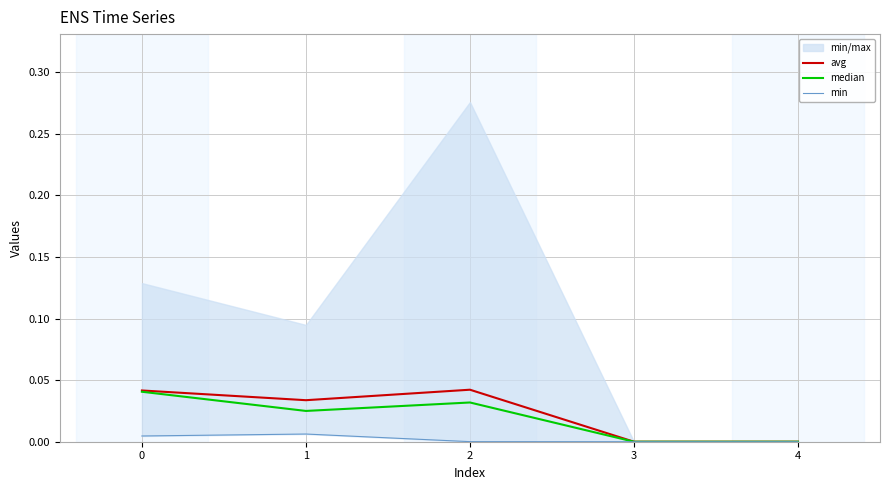

At how many categories does at least one series exceed 0?

3